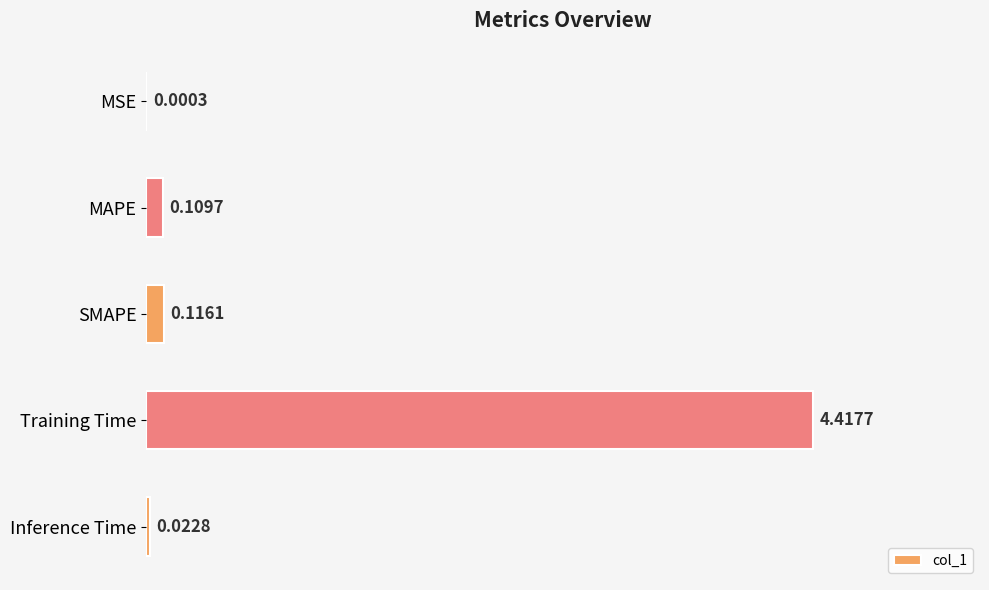

What is the greatest value displayed?

4.4